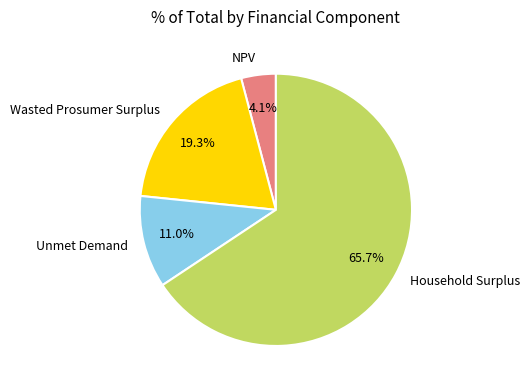

Which slice is the smallest?

NPV